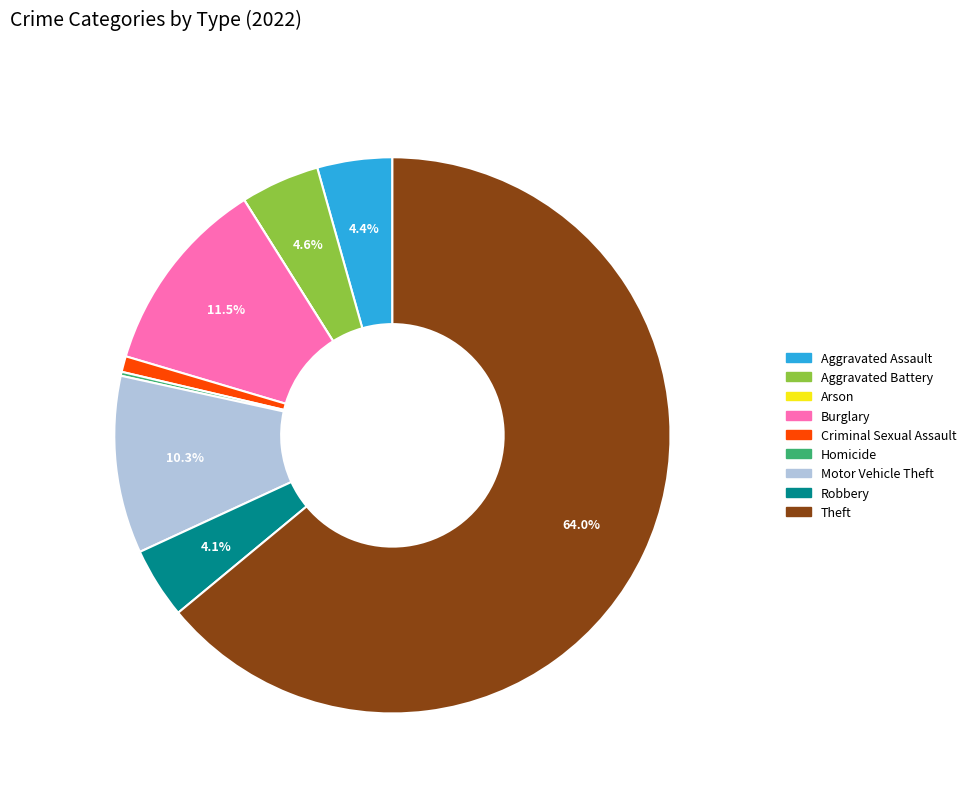

What is the largest slice in the pie chart?

Theft